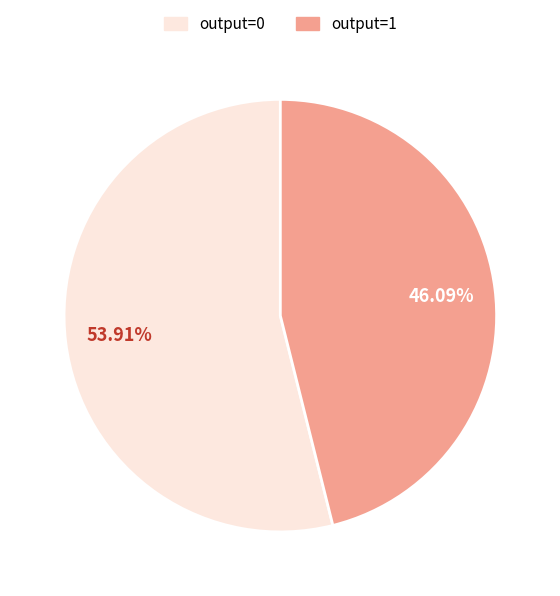

What is the total percentage of output=1 and output=0?

100.0%